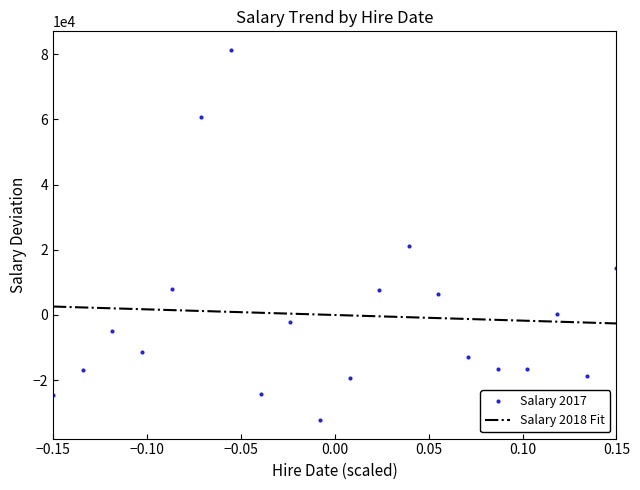

After their last crossing, which series has the higher values: Salary 2018 Fit or Salary 2017?

Salary 2017